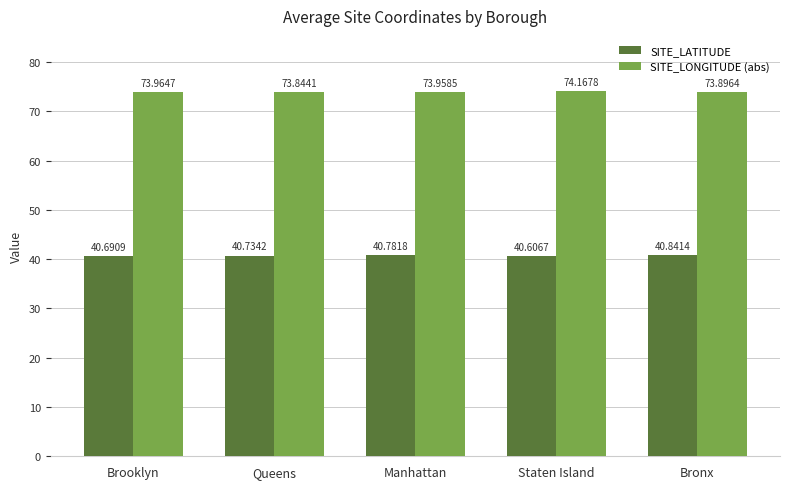

Reading left to right, transcribe all the data shown in this chart.

SITE_LATITUDE: Brooklyn=40.7	Queens=40.7	Manhattan=40.8	Staten Island=40.6	Bronx=40.8
SITE_LONGITUDE (abs): Brooklyn=74.0	Queens=73.8	Manhattan=74.0	Staten Island=74.2	Bronx=73.9